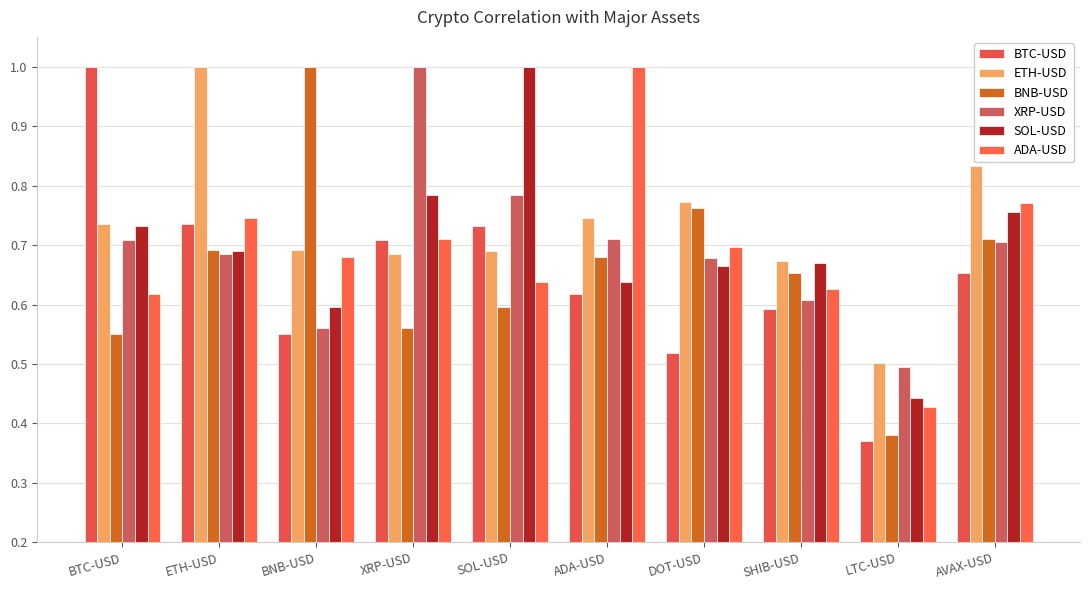

Reading left to right, what are all the values shown in this chart?

BTC-USD: BTC-USD=1.0	ETH-USD=0.7	BNB-USD=0.6	XRP-USD=0.7	SOL-USD=0.7	ADA-USD=0.6	DOT-USD=0.5	SHIB-USD=0.6	LTC-USD=0.4	AVAX-USD=0.7
ETH-USD: BTC-USD=0.7	ETH-USD=1.0	BNB-USD=0.7	XRP-USD=0.7	SOL-USD=0.7	ADA-USD=0.7	DOT-USD=0.8	SHIB-USD=0.7	LTC-USD=0.5	AVAX-USD=0.8
BNB-USD: BTC-USD=0.6	ETH-USD=0.7	BNB-USD=1.0	XRP-USD=0.6	SOL-USD=0.6	ADA-USD=0.7	DOT-USD=0.8	SHIB-USD=0.7	LTC-USD=0.4	AVAX-USD=0.7
XRP-USD: BTC-USD=0.7	ETH-USD=0.7	BNB-USD=0.6	XRP-USD=1.0	SOL-USD=0.8	ADA-USD=0.7	DOT-USD=0.7	SHIB-USD=0.6	LTC-USD=0.5	AVAX-USD=0.7
SOL-USD: BTC-USD=0.7	ETH-USD=0.7	BNB-USD=0.6	XRP-USD=0.8	SOL-USD=1.0	ADA-USD=0.6	DOT-USD=0.7	SHIB-USD=0.7	LTC-USD=0.4	AVAX-USD=0.8
ADA-USD: BTC-USD=0.6	ETH-USD=0.7	BNB-USD=0.7	XRP-USD=0.7	SOL-USD=0.6	ADA-USD=1.0	DOT-USD=0.7	SHIB-USD=0.6	LTC-USD=0.4	AVAX-USD=0.8